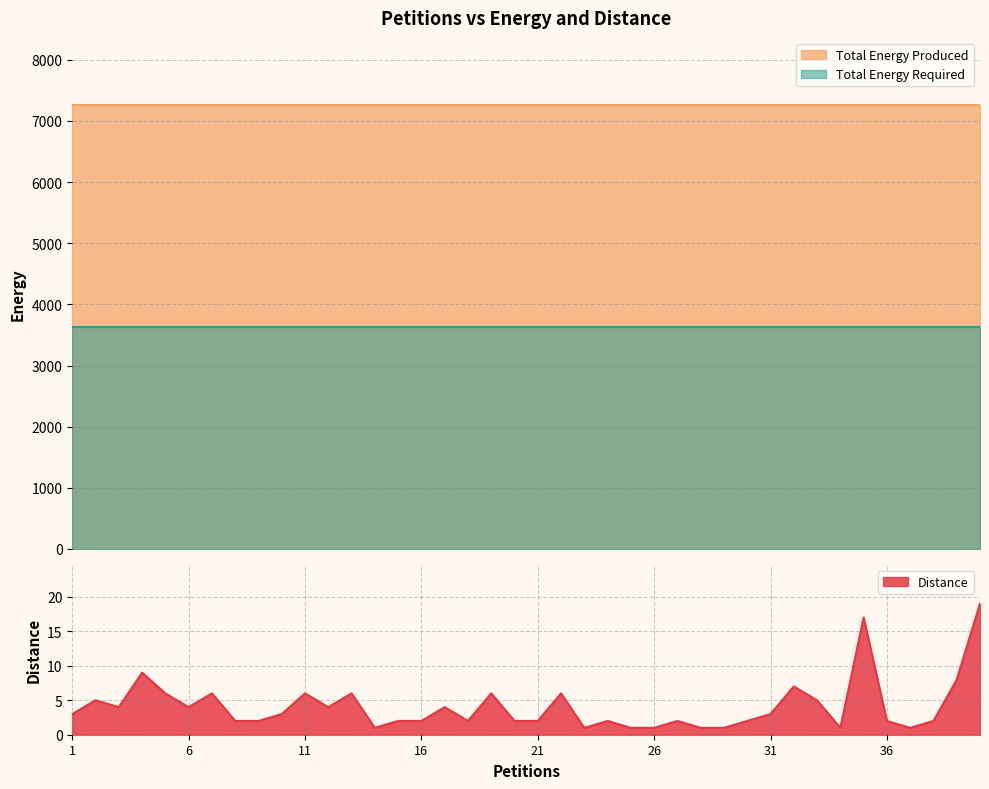

Which category has the highest value in the Total Energy Required series?

1